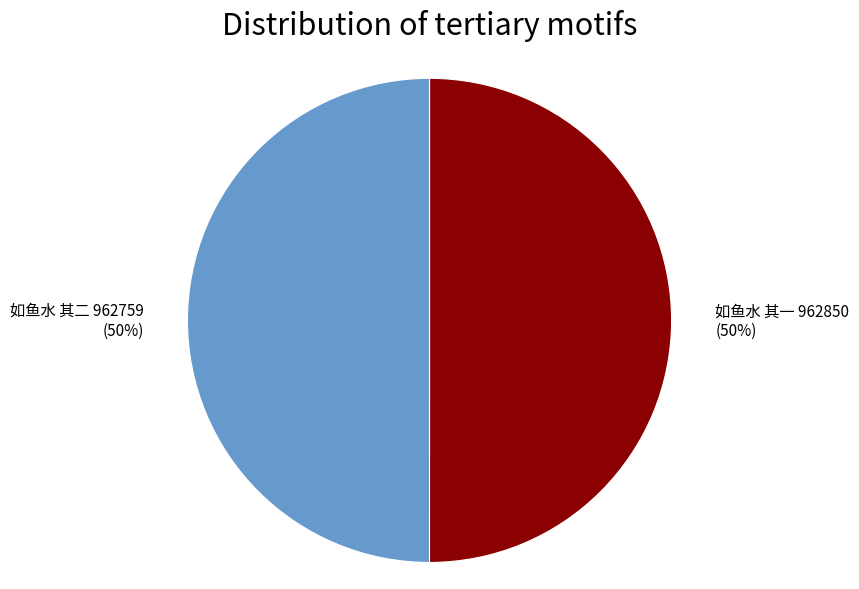

Do 如鱼水 其二 and 如鱼水 其一 together represent more than half of the pie?

Yes